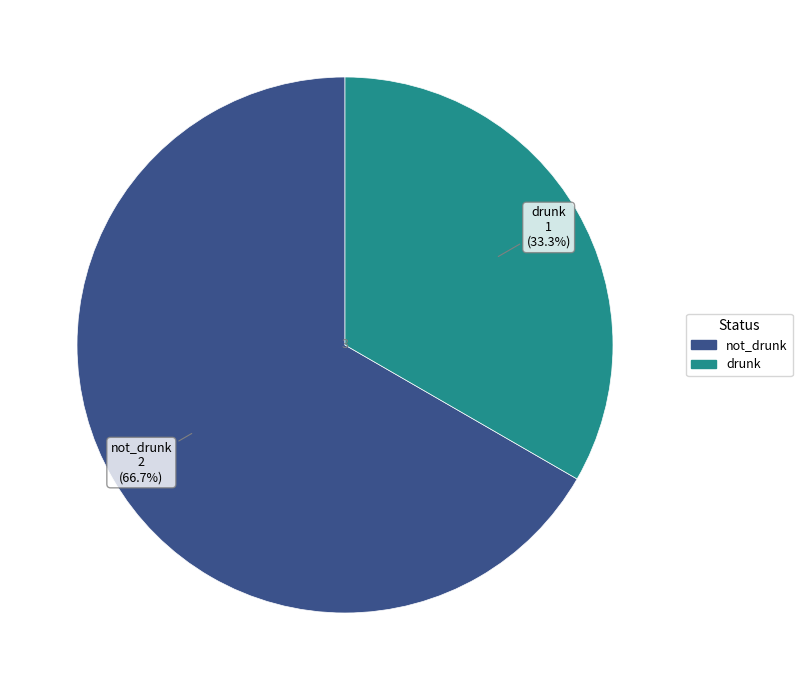

Rank the categories by value from highest to lowest.

not_drunk, drunk